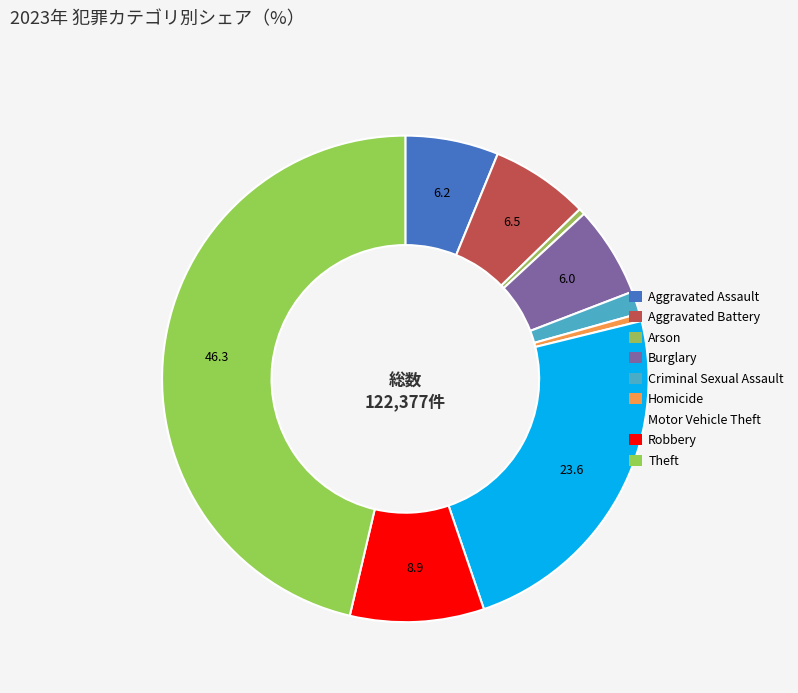

Rank the categories by value from highest to lowest.

Theft, Motor Vehicle Theft, Robbery, Aggravated Battery, Aggravated Assault, Burglary, Criminal Sexual Assault, Homicide, Arson